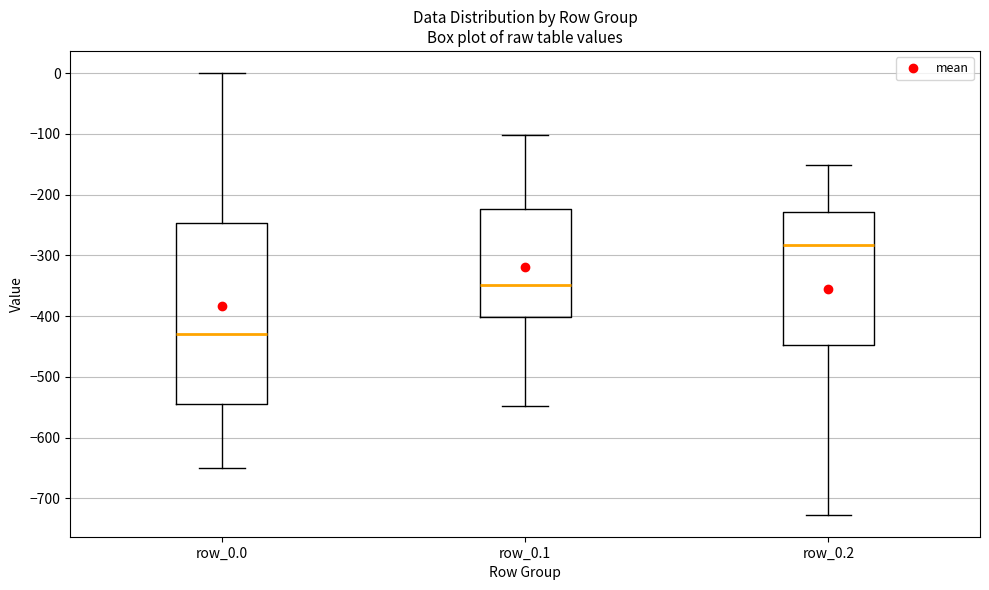

Reading left to right, read every box against the y-axis: the position of its median line, the range the box covers, and the ends of its whiskers. The values are not printed on the chart, so give them approximately, as read against the axis.

row_0.0: median -430, box -540 to -250, whiskers -650 to 0
row_0.1: median -350, box -400 to -220, whiskers -550 to -100
row_0.2: median -280, box -450 to -230, whiskers -730 to -150